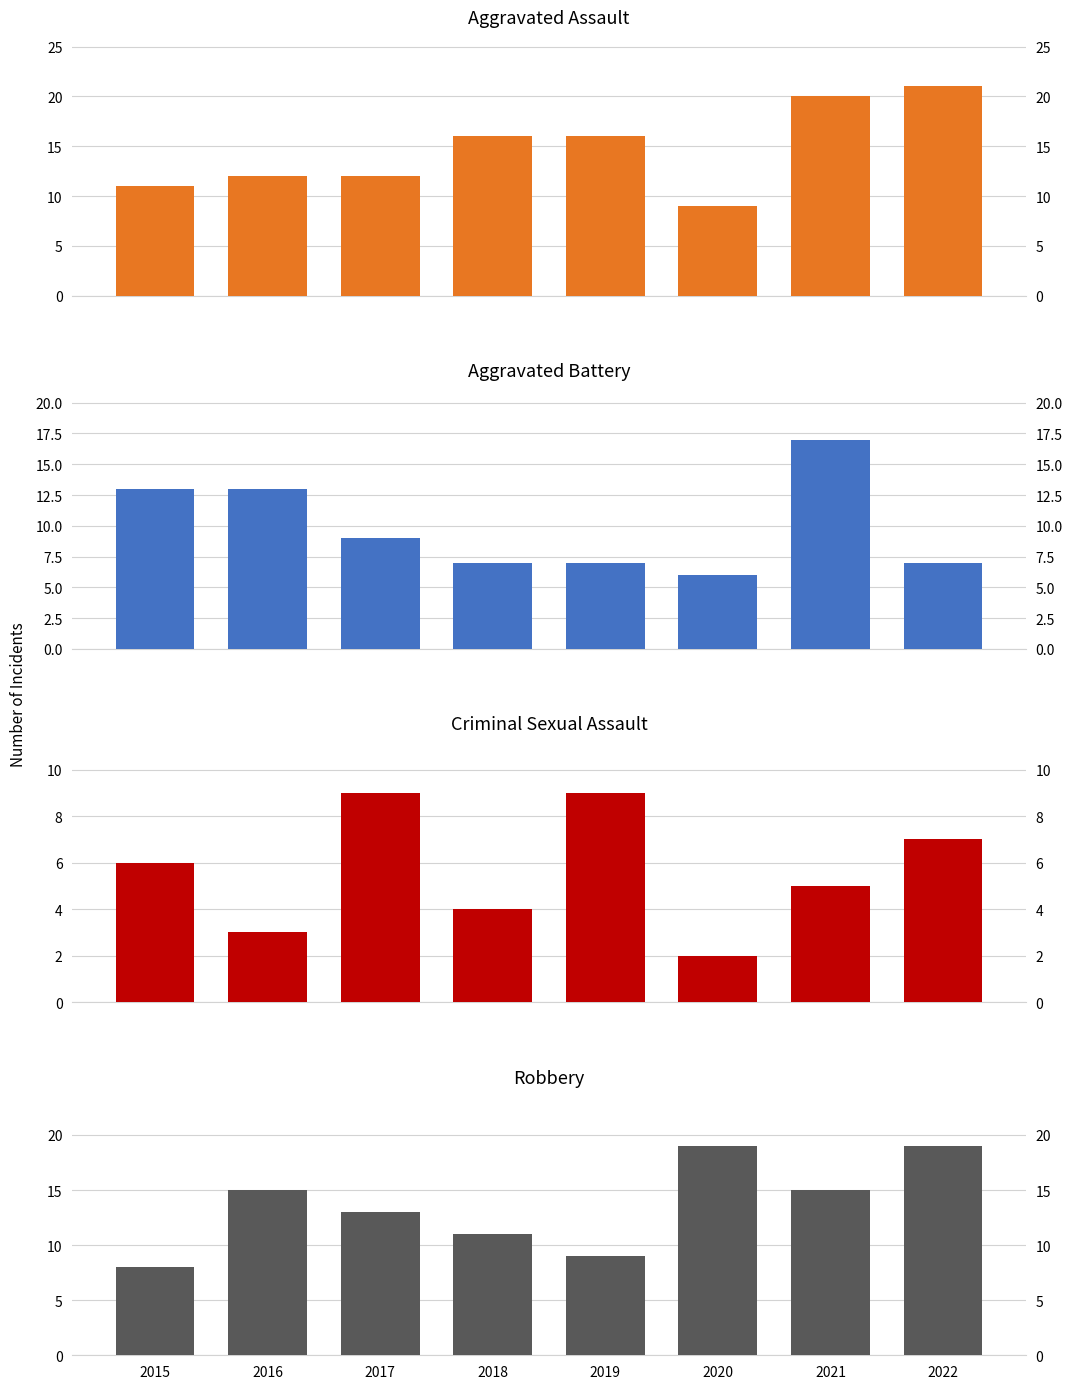

What is the difference between the maximum and minimum values in the Criminal Sexual Assault series?

7